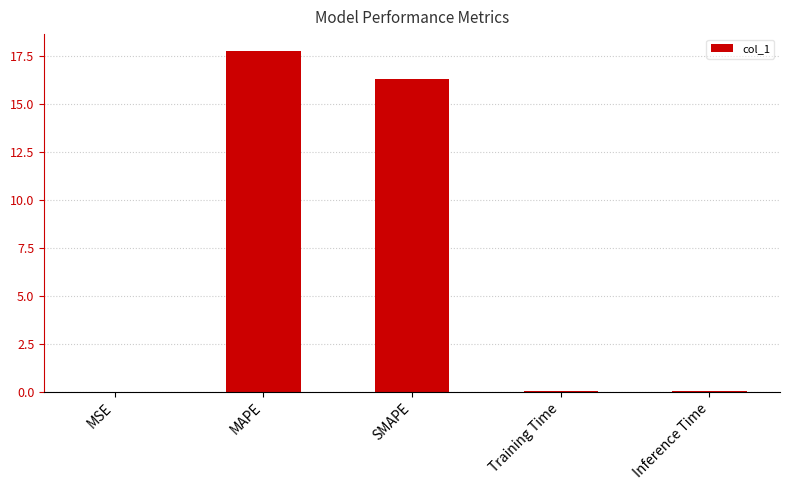

Between Inference Time and MAPE, which is larger?

MAPE